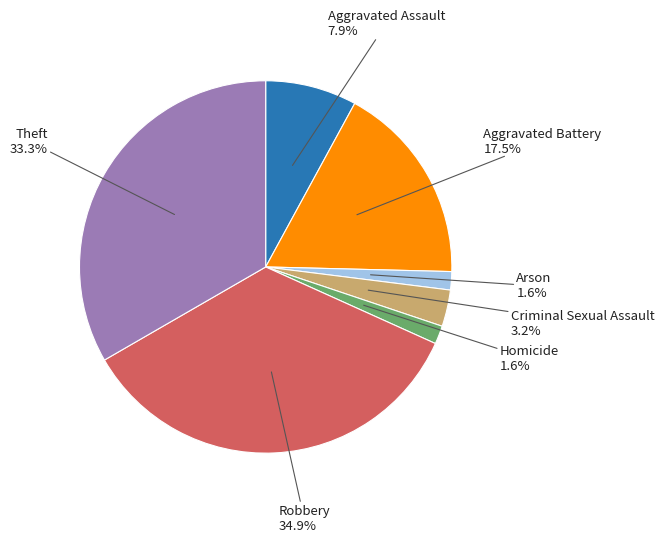

What percentage is the Robbery slice, to the nearest percent?

35%